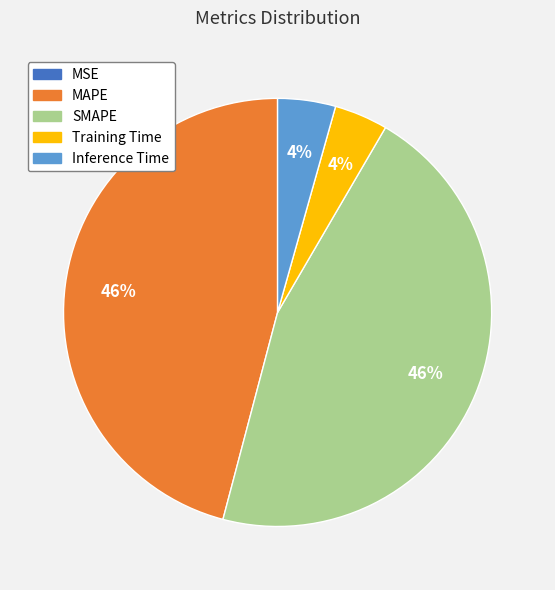

To the nearest percent, what is the difference between the MAPE and Training Time slice percentages?

42%